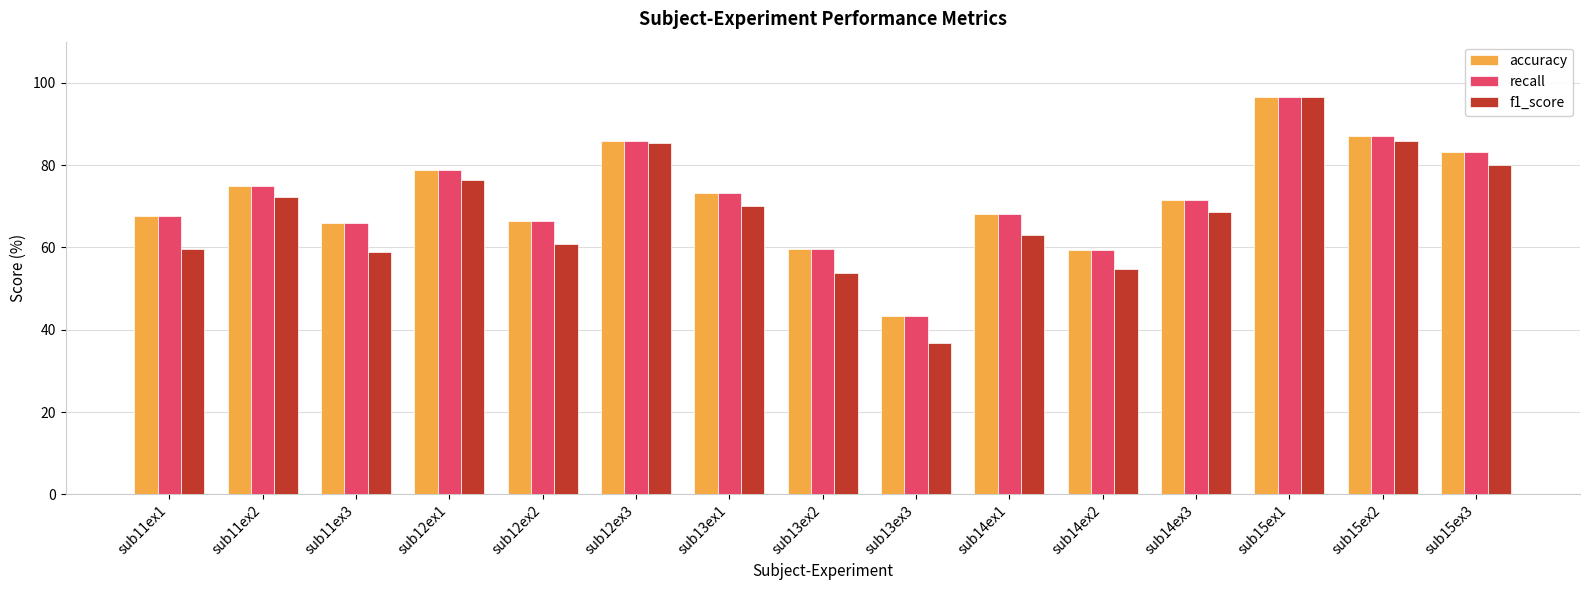

What is the highest value of the accuracy series?

96.5